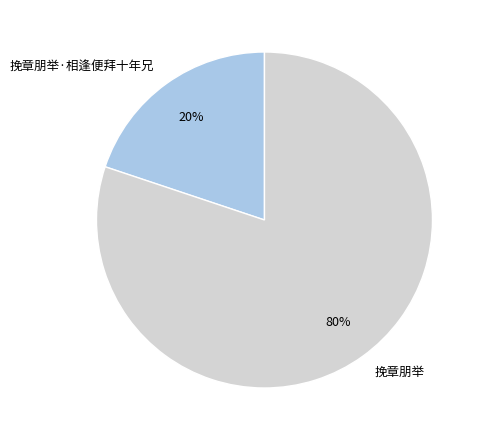

The 挽章朋举·相逢便拜十年兄 slice represents 20% of the pie. True or false?

True